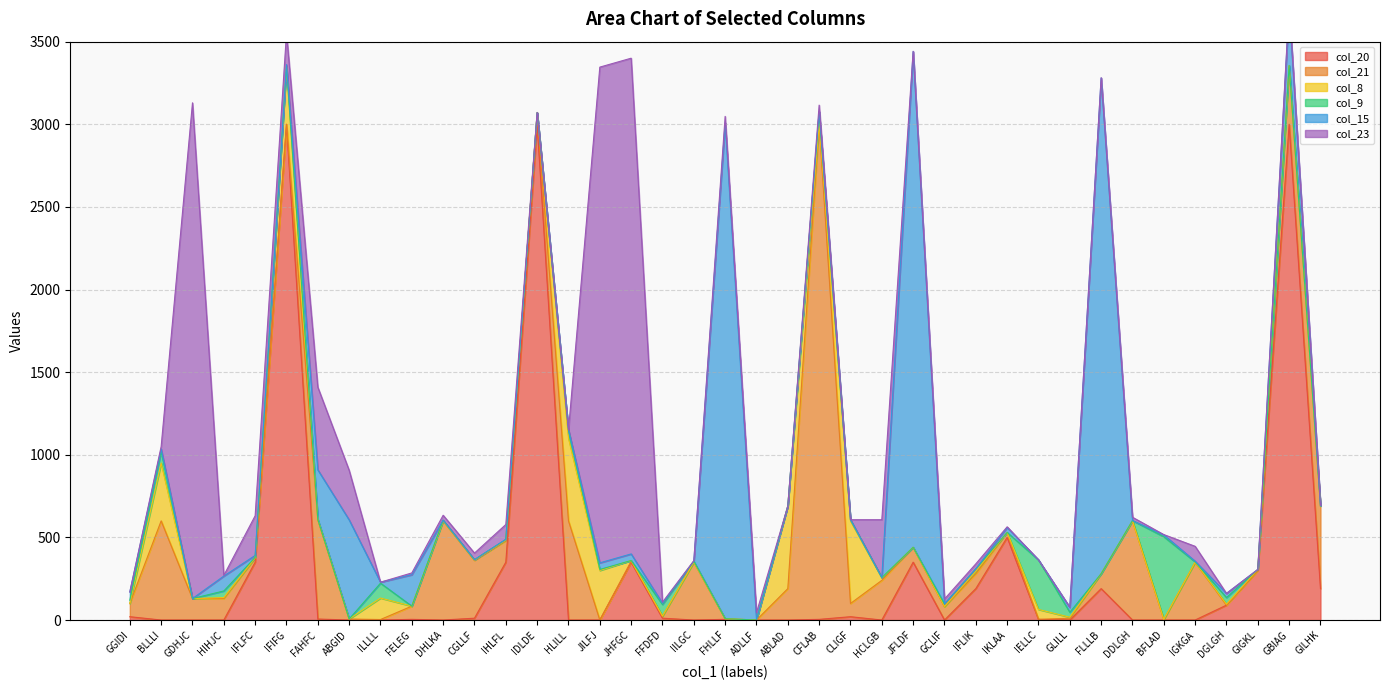

Where does the col_9 series first go above 2?

GGIDI